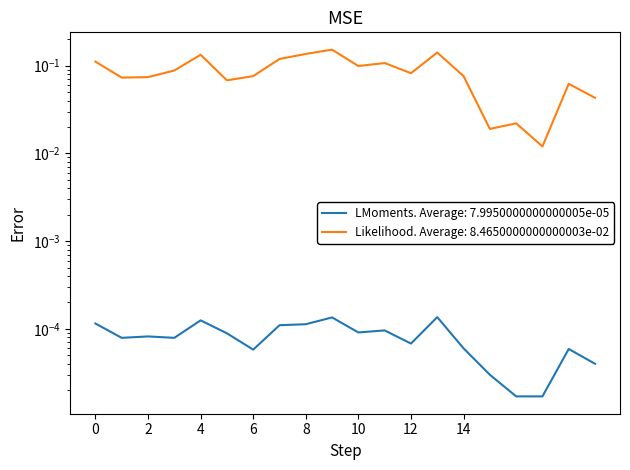

How many categories are shown in the chart?

20